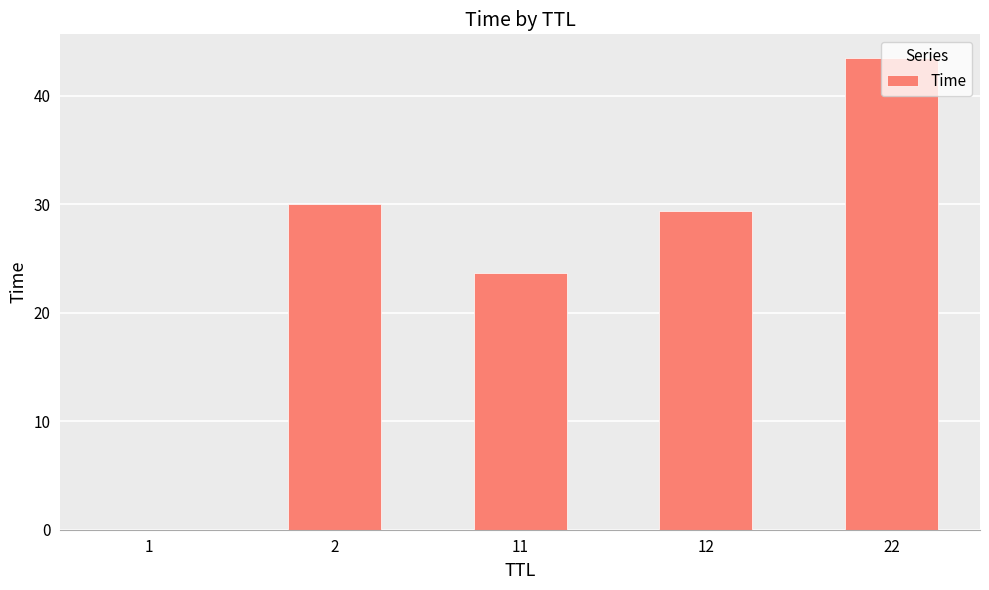

True or false: the data shows 14.7 at 2.

False